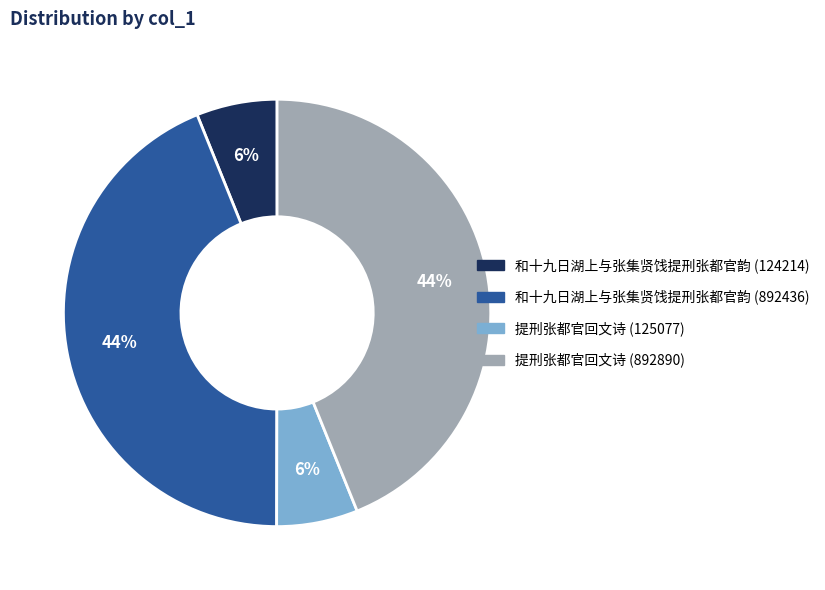

Which has a higher value, 提刑张都官回文诗 (892890) or 和十九日湖上与张集贤饯提刑张都官韵 (124214)?

提刑张都官回文诗 (892890)